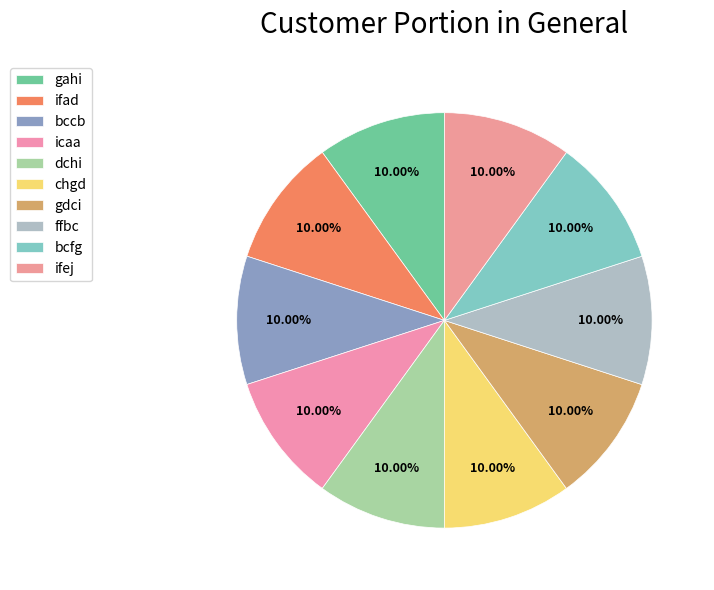

How many segments does this pie chart have?

10